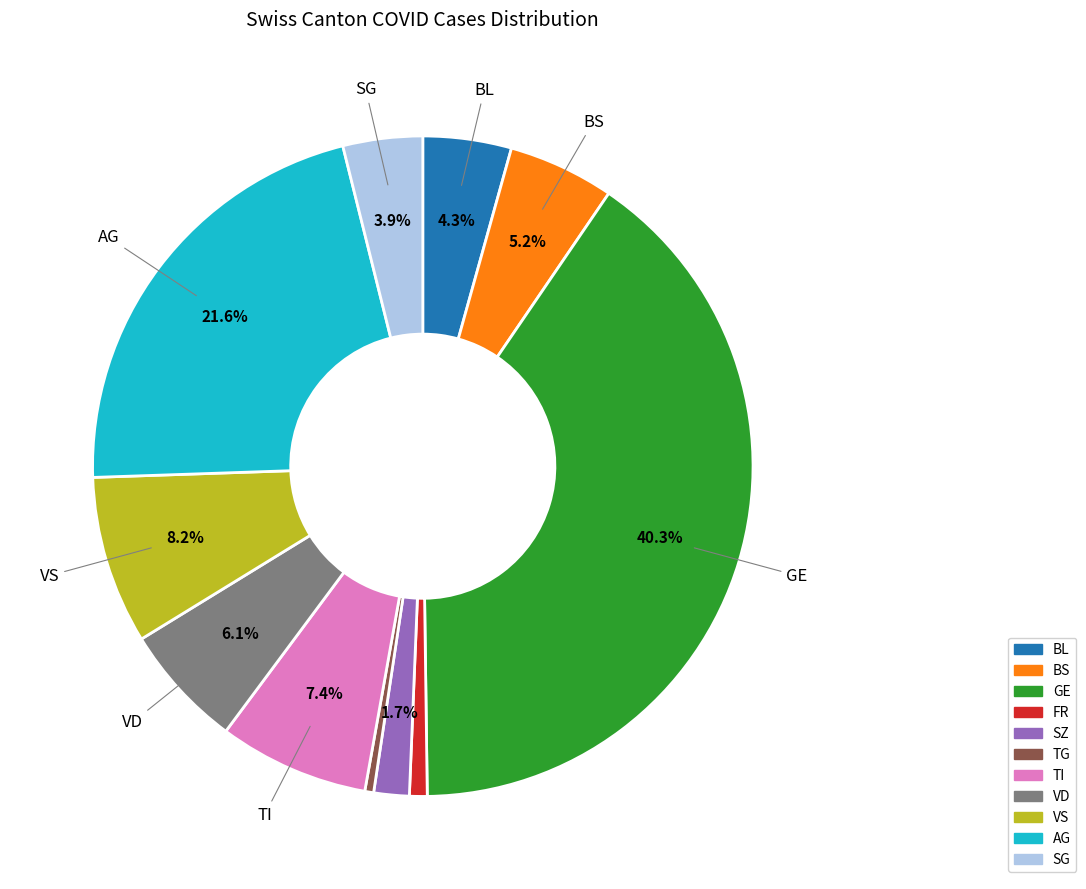

Do AG and SG together represent more than half of the pie?

No